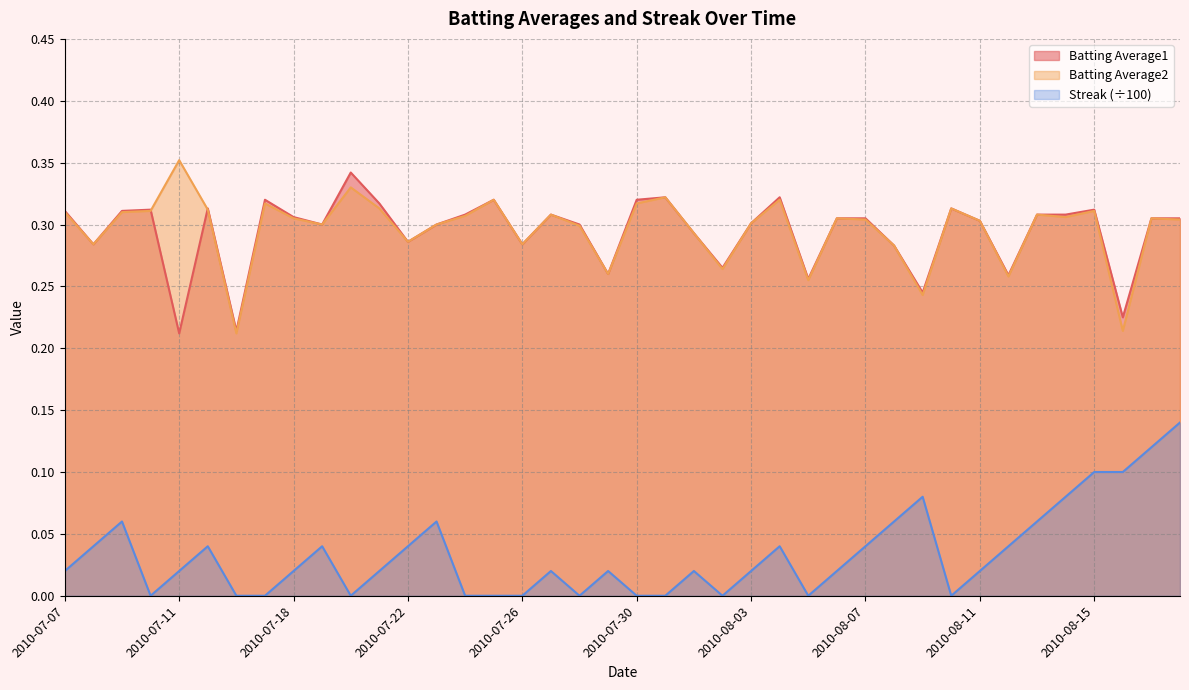

Where is the first local maximum for Batting Average1?

2010-07-10